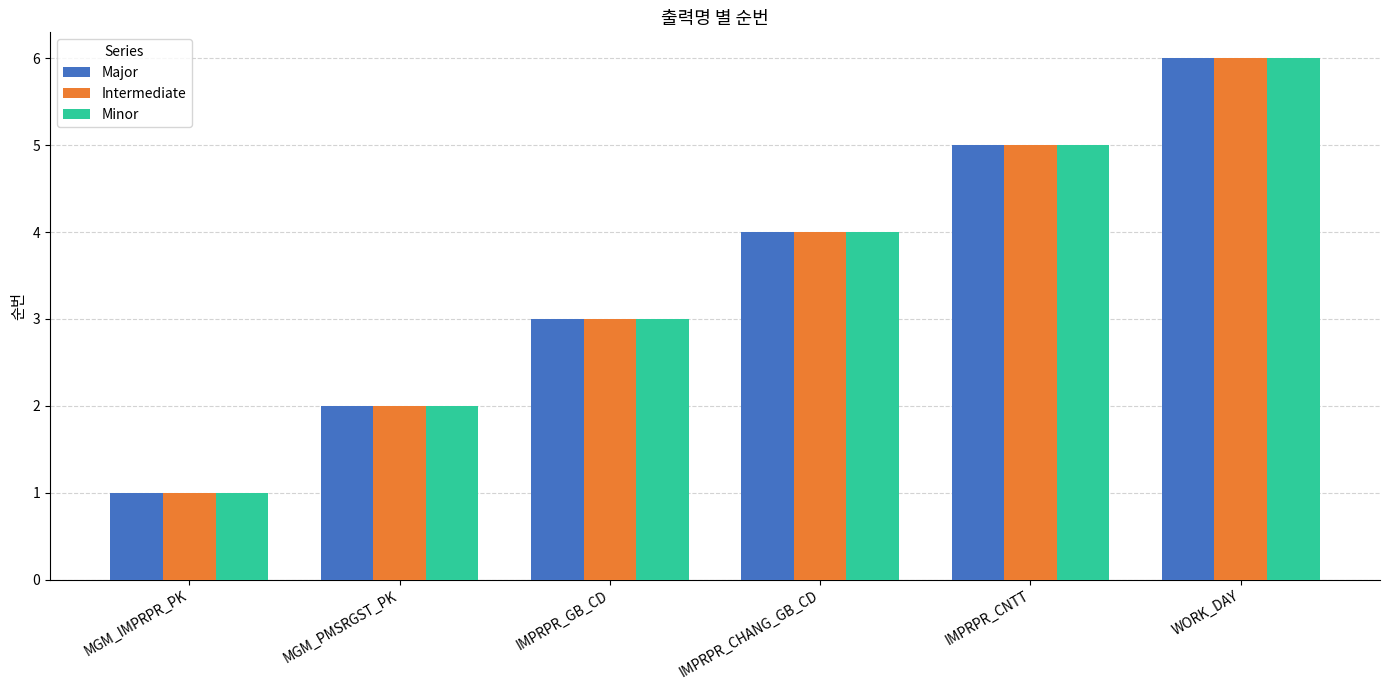

What is the total value across all series at IMPRPR_CHANG_GB_CD?

12